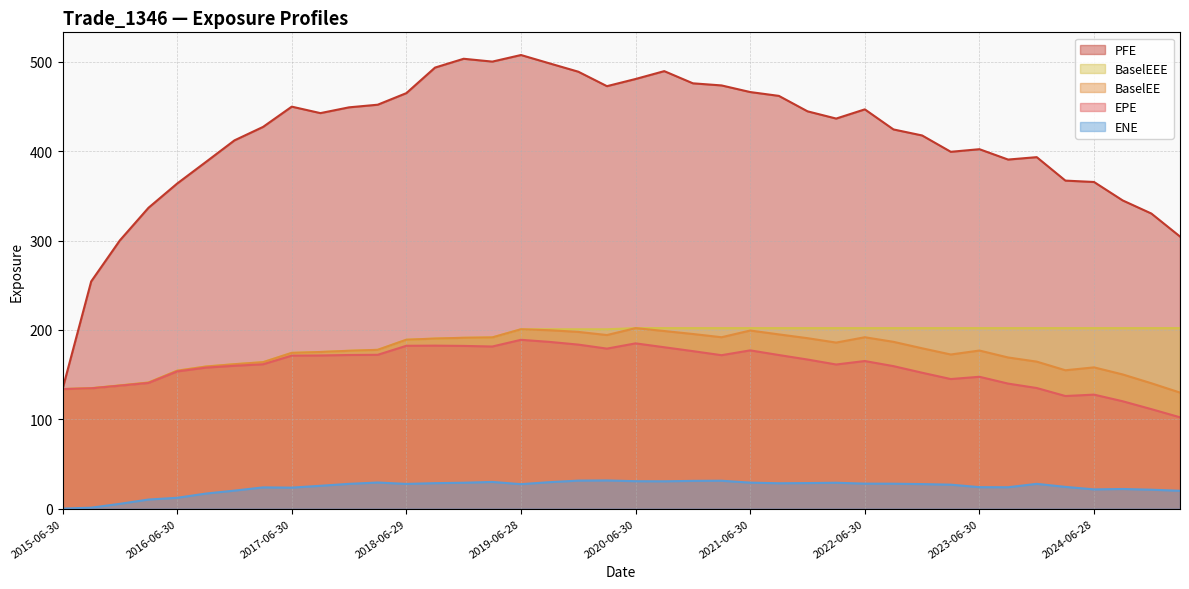

List the labels in order of ENE value, smallest first.

2015-06-30, 2015-09-30, 2015-12-31, 2016-03-31, 2016-06-30, 2016-09-30, 2025-03-31, 2016-12-30, 2024-12-31, 2024-06-28, 2024-09-30, 2017-06-30, 2017-03-31, 2023-09-29, 2023-06-30, 2024-03-28, 2017-09-29, 2023-03-31, 2019-06-28, 2022-12-30, 2018-06-29, 2017-12-29, 2023-12-29, 2022-09-30, 2022-06-30, 2021-09-30, 2018-09-28, 2021-12-30, 2022-03-31, 2018-12-31, 2021-06-30, 2018-03-29, 2019-09-30, 2019-03-29, 2020-09-30, 2020-06-30, 2020-12-31, 2021-03-31, 2019-12-31, 2020-03-31